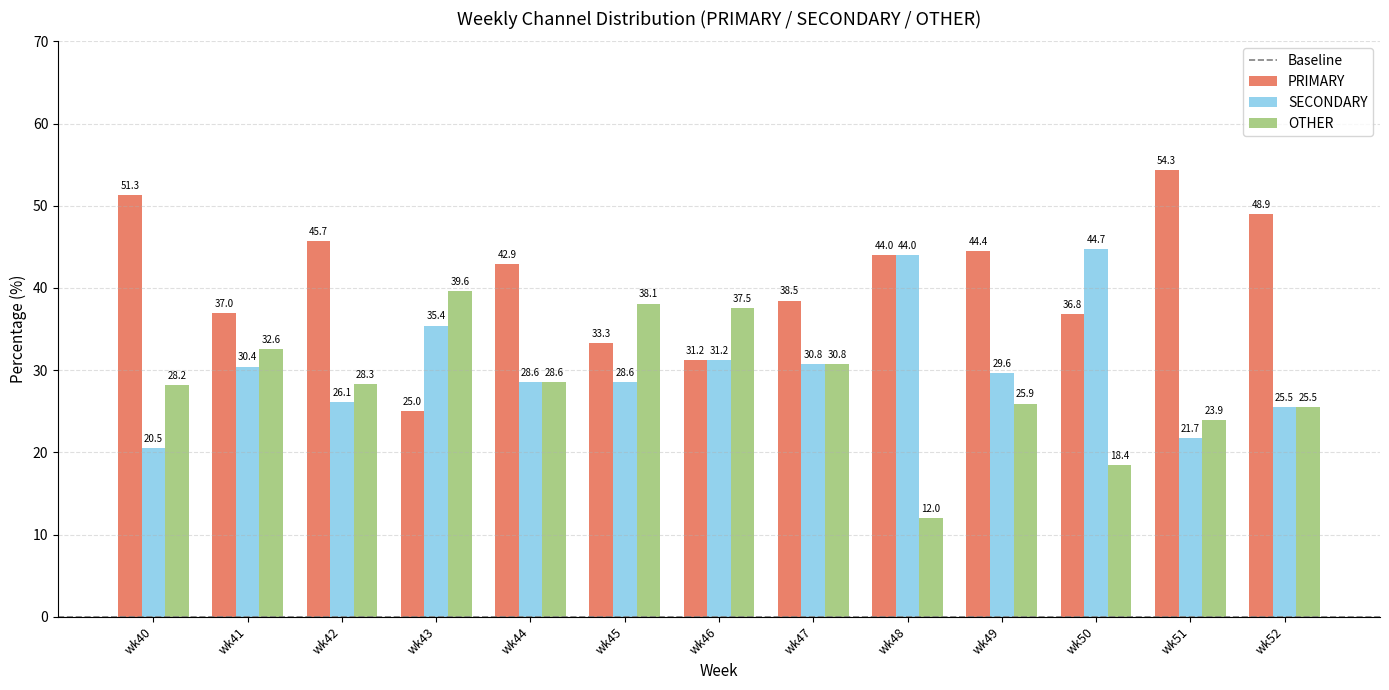

The value of PRIMARY at wk52 is 11.1. True or false?

False